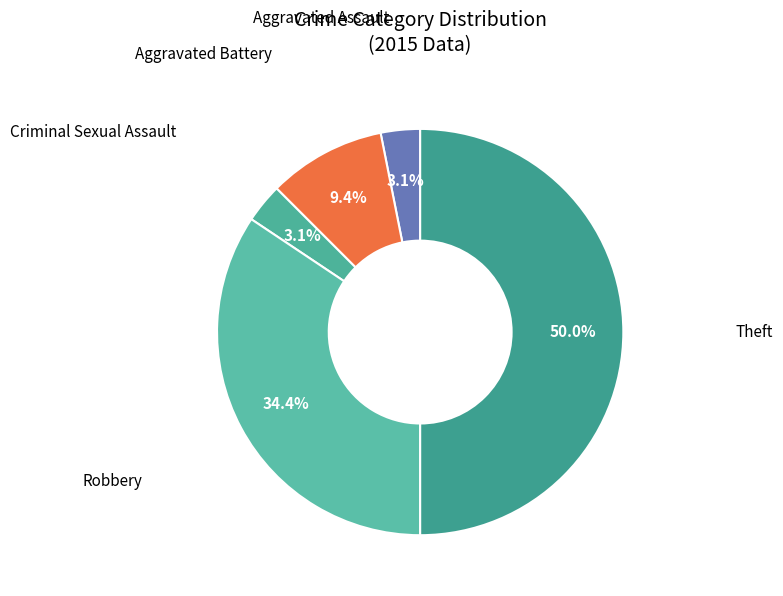

Between Criminal Sexual Assault and Aggravated Battery, which is larger?

Aggravated Battery